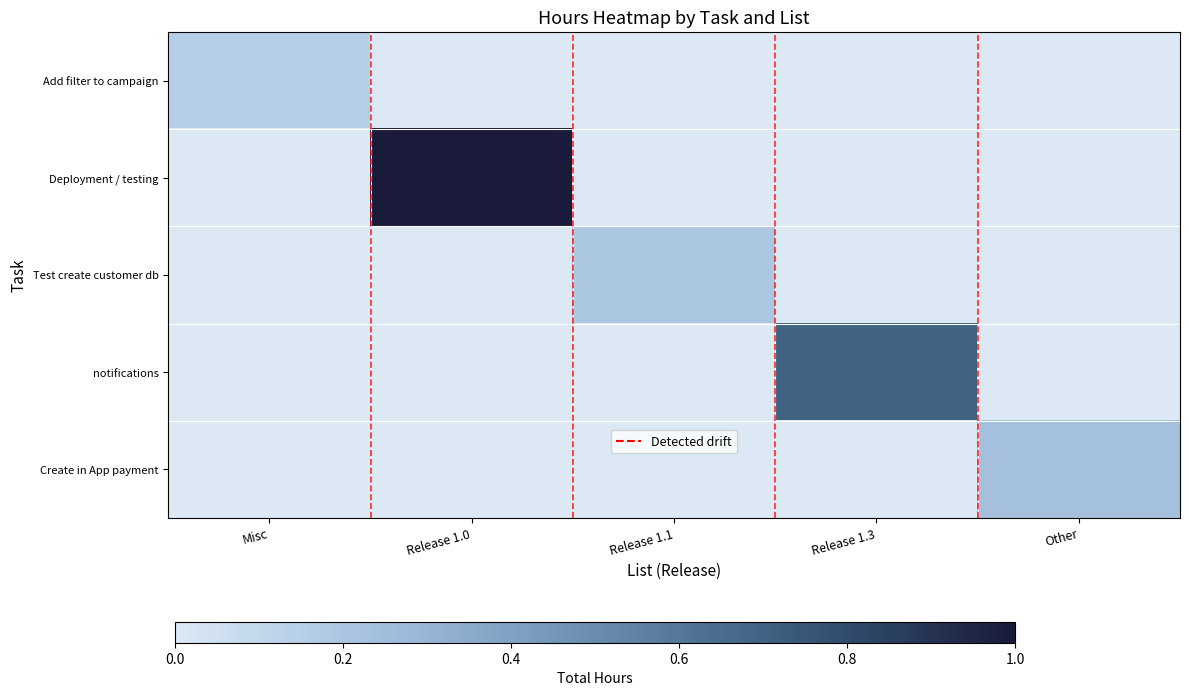

Reading left to right, transcribe all the data shown in this chart.

Misc: 0.2	0.0	0.0	0.0	0.0
Release 1.0: 0.0	1.0	0.0	0.0	0.0
Release 1.1: 0.0	0.0	0.2	0.0	0.0
Release 1.3: 0.0	0.0	0.0	0.7	0.0
Other: 0.0	0.0	0.0	0.0	0.2